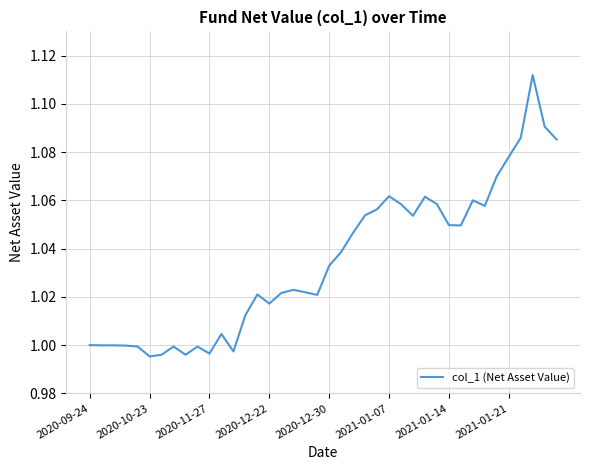

Does the chart have visible grid lines?

Yes